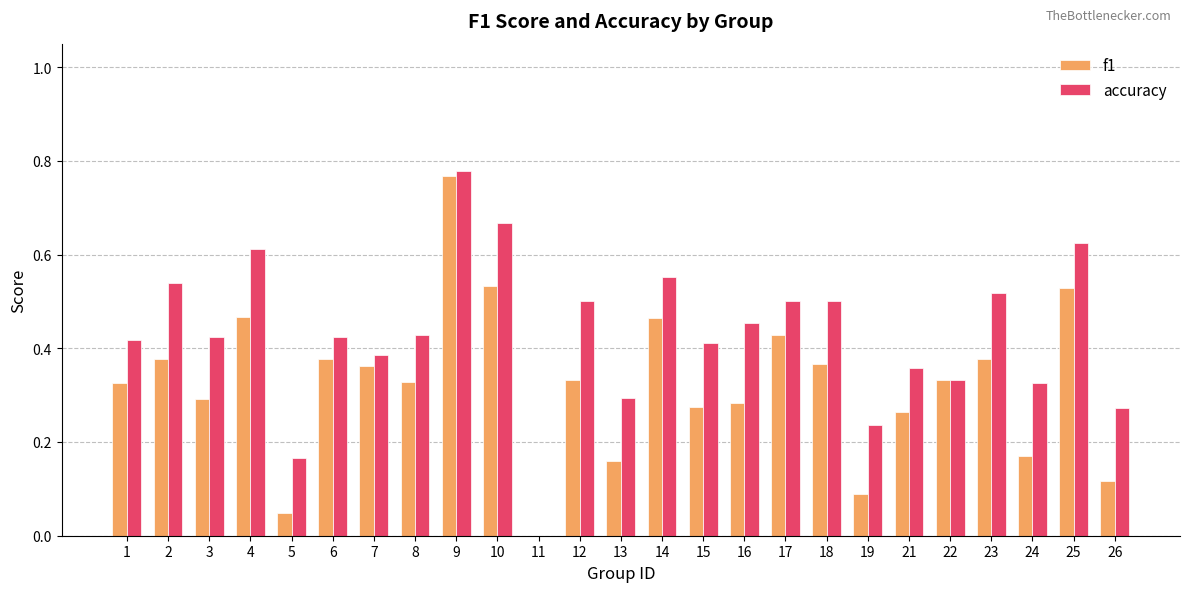

Which series changed the most between 12 and 19?

accuracy